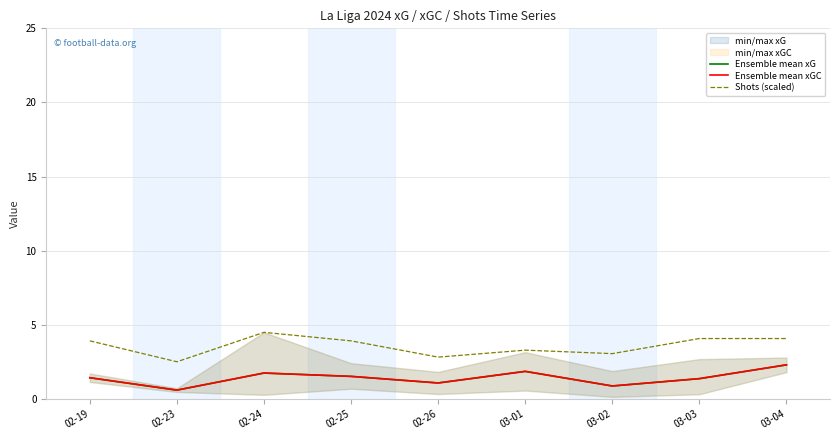

List the labels in order of Ensemble mean xG value, largest first.

03-04, 03-01, 02-24, 02-25, 02-19, 03-03, 02-26, 03-02, 02-23